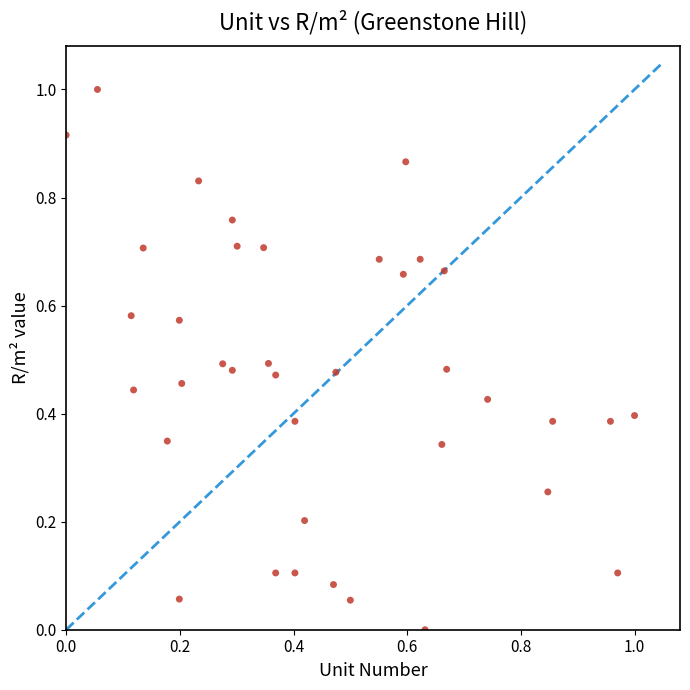

What is the range of X values (max minus min)?

1.0